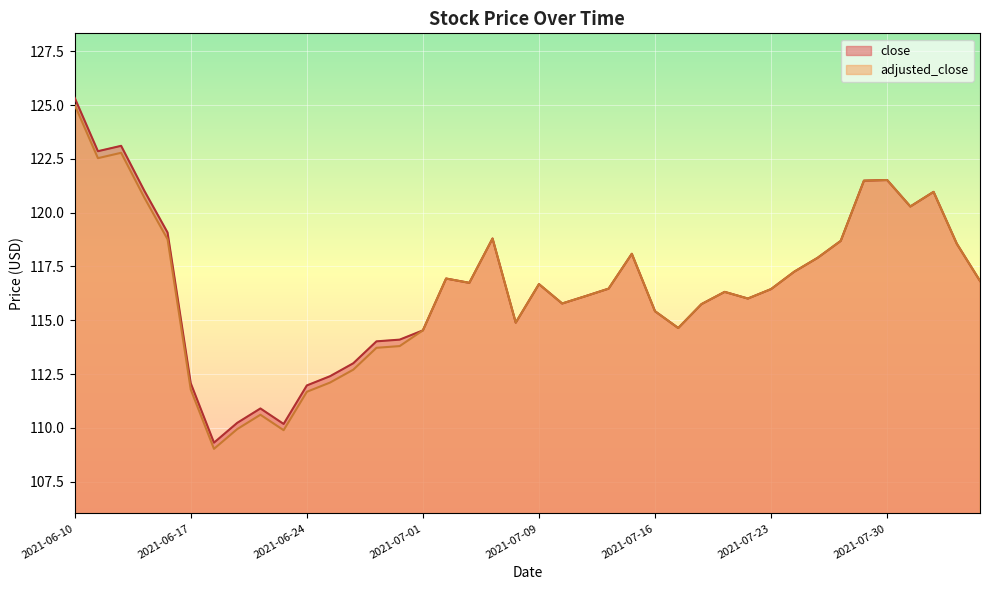

Which series changed the most between 2021-06-22 and 2021-07-02?

adjusted_close